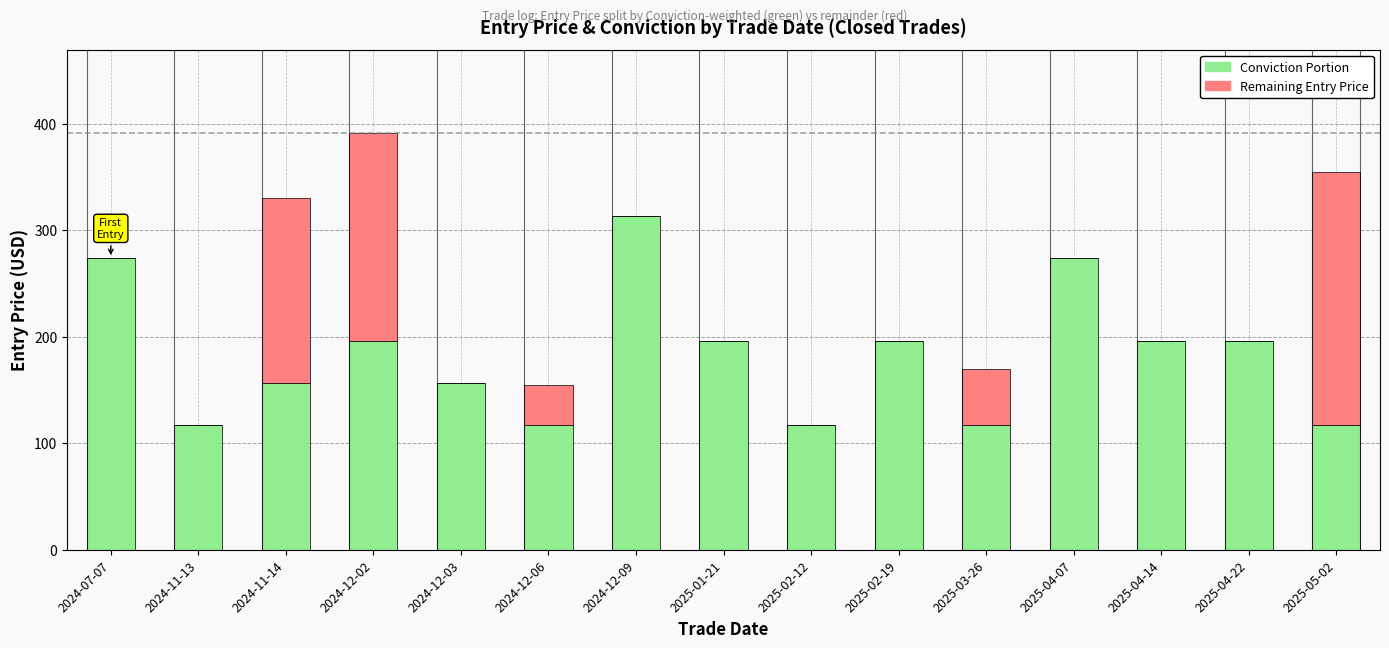

At which category is the sum across all series the highest?

2024-12-02